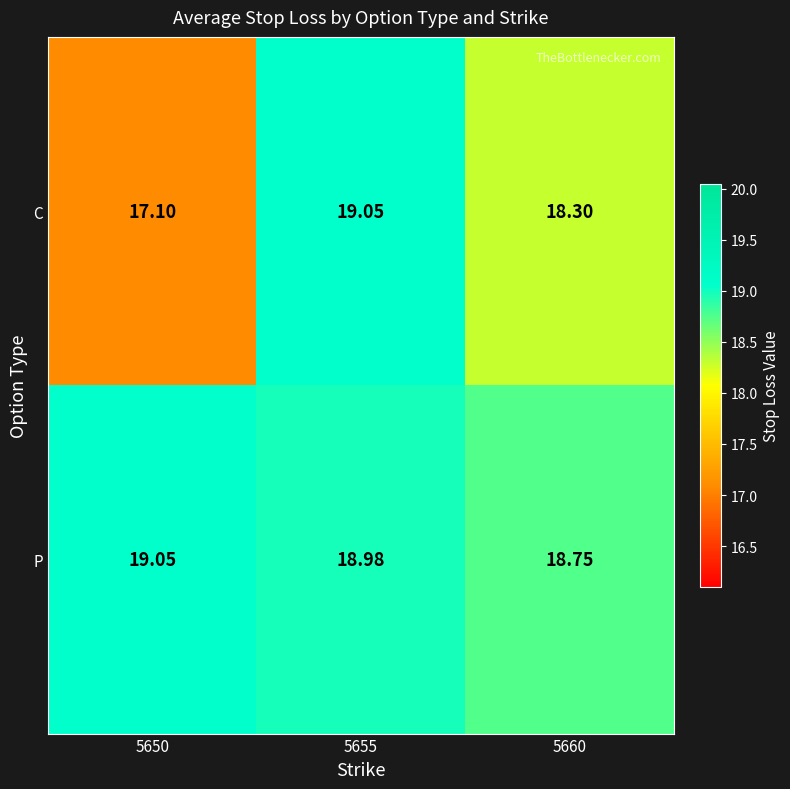

At 5660, list the series in order from largest to smallest.

P, C